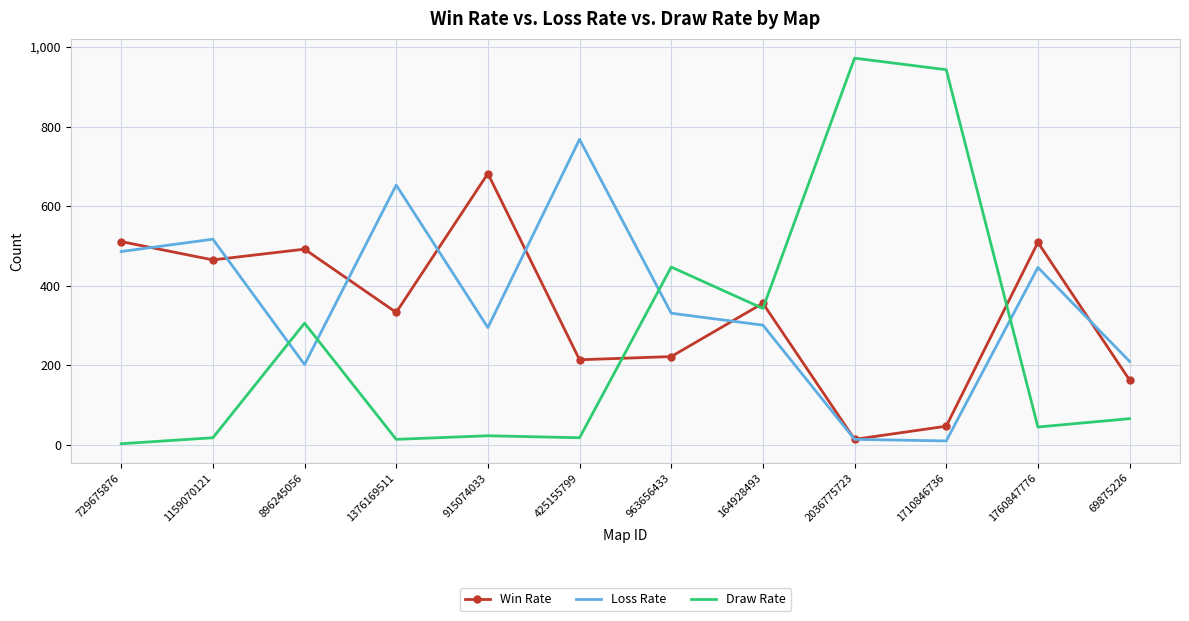

What is the difference between the highest and lowest values at 1760847776?

464